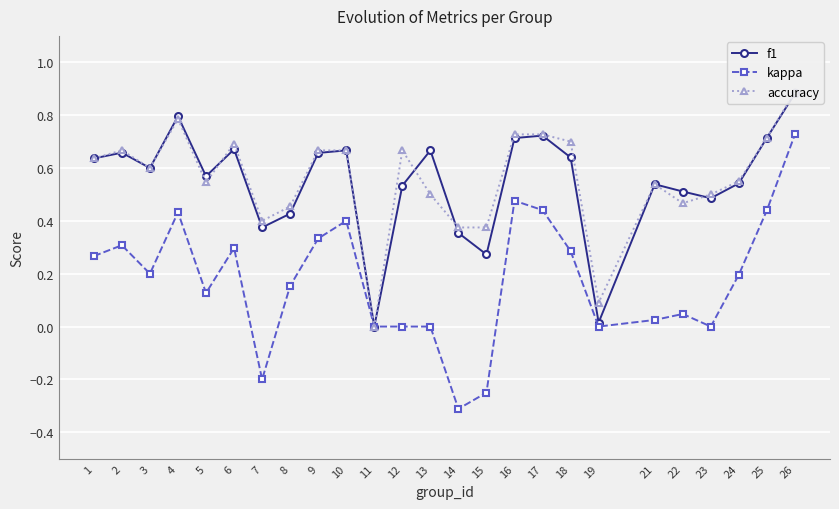

How many data points does each series have?

25